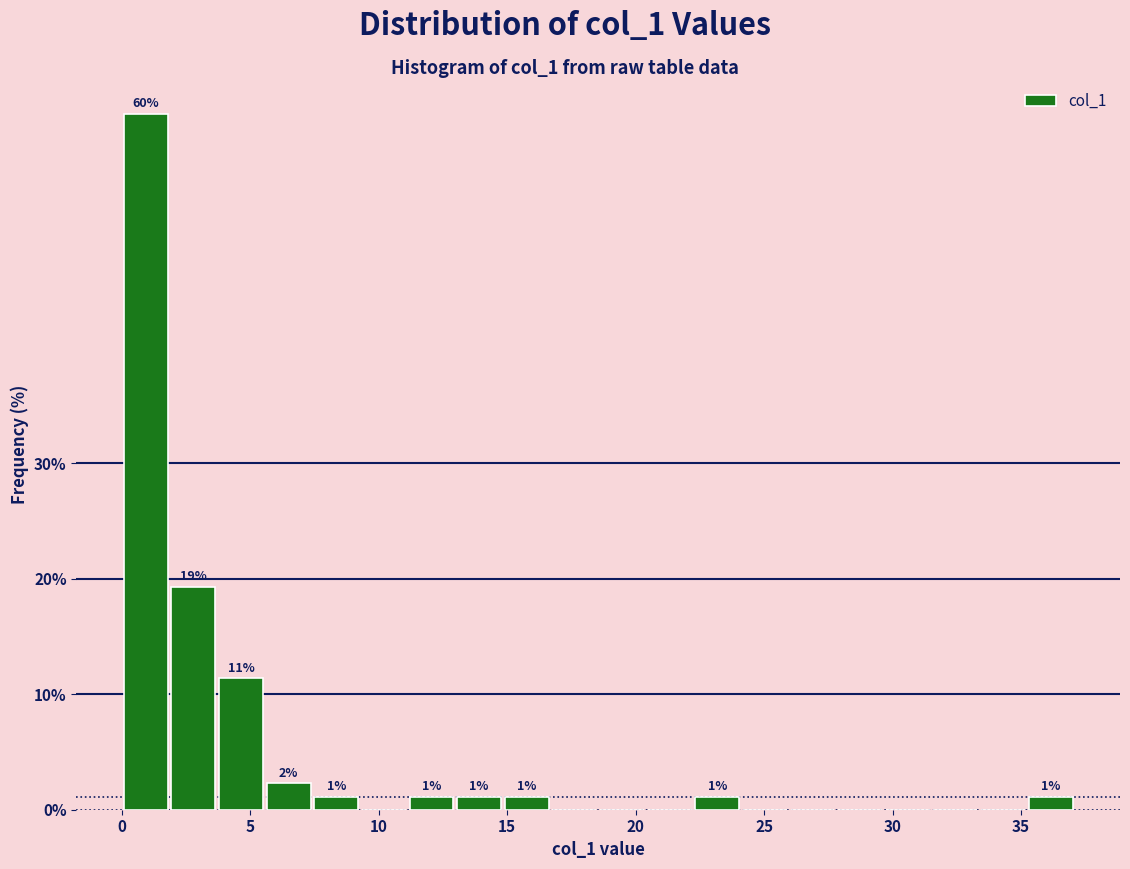

Read against the x-axis, roughly where is the centre of the tallest bar?

1.0